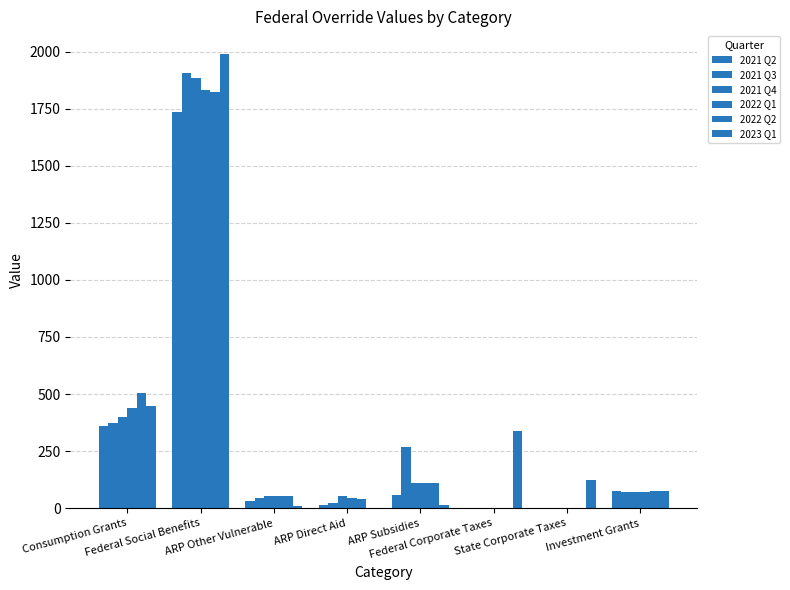

Are the bars grouped side by side (vs. stacked)?

Yes